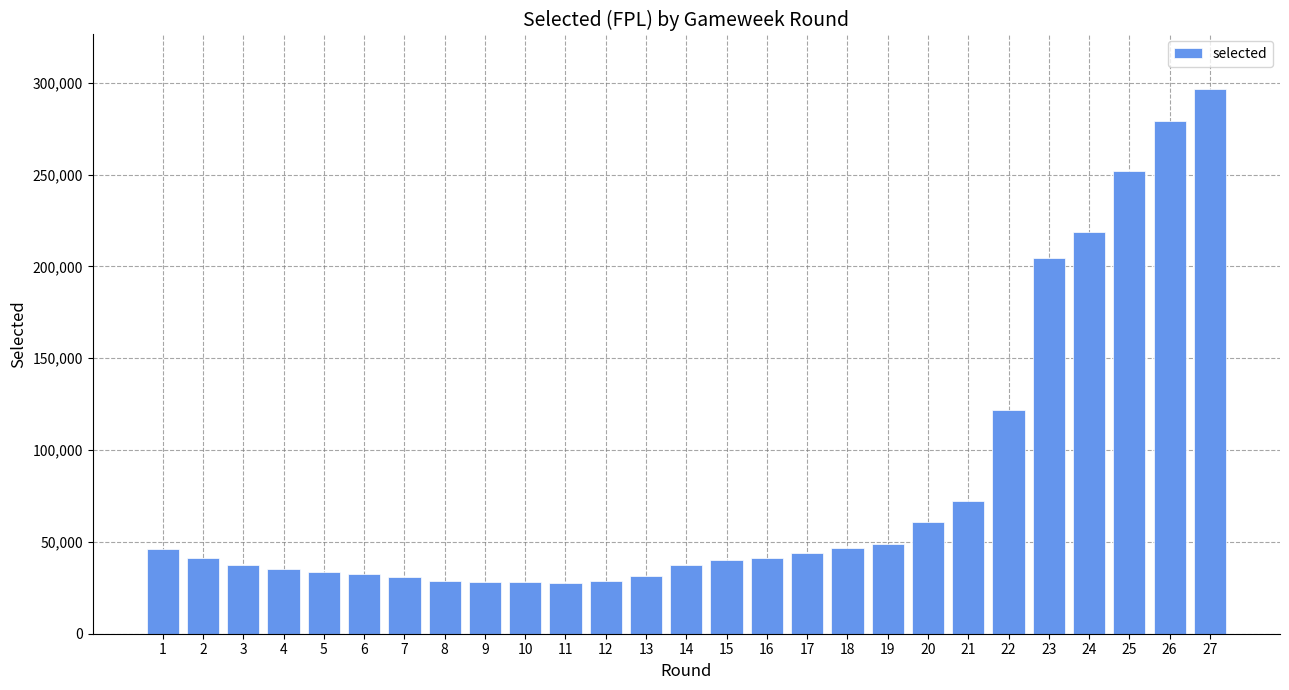

What is the value of the 5th bar from the left?

33572